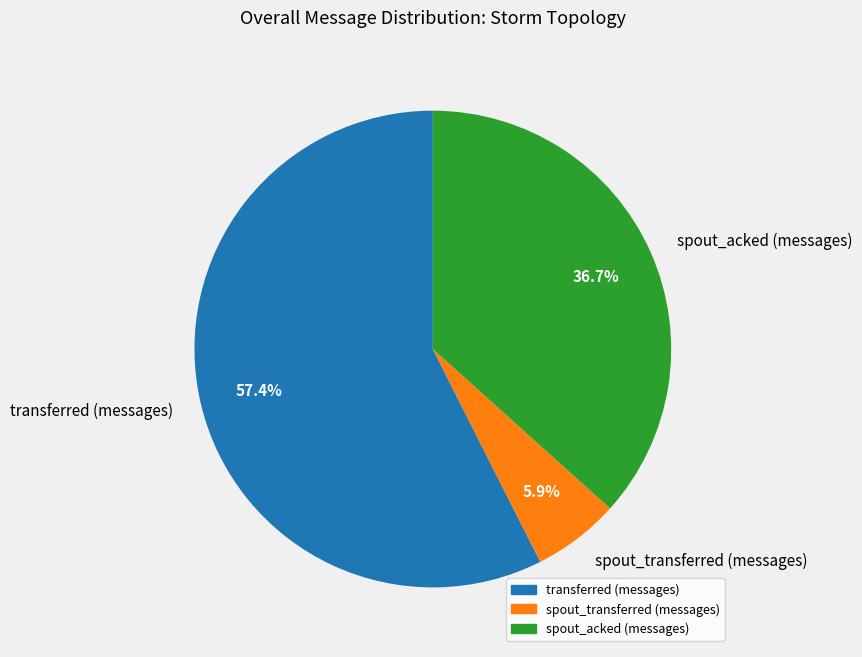

Combined, do spout_acked (messages) and spout_transferred (messages) account for over 50%?

No